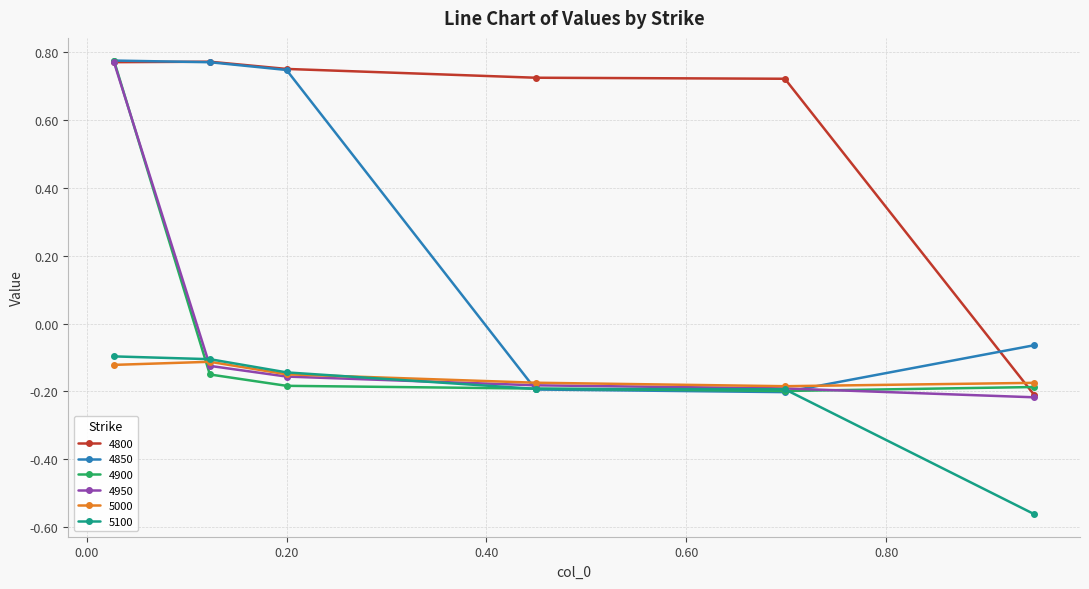

Which series ends up on top after the final intersection of 4900 and 5000?

5000